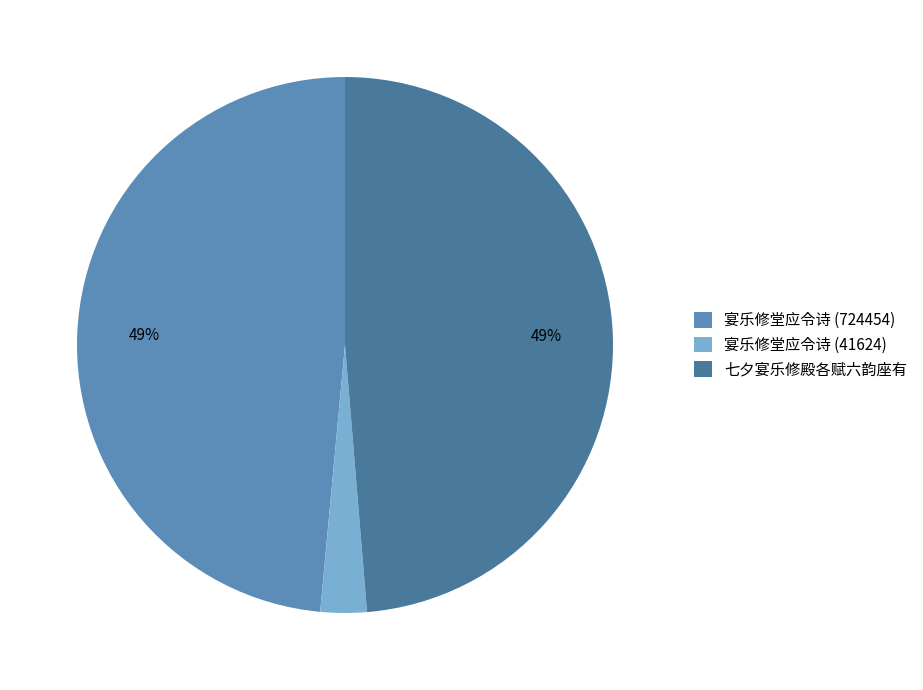

Approximately how many times larger is the value at 七夕宴乐修殿各赋六韵座有 compared to 宴乐修堂应令诗 (41624)?

17.5